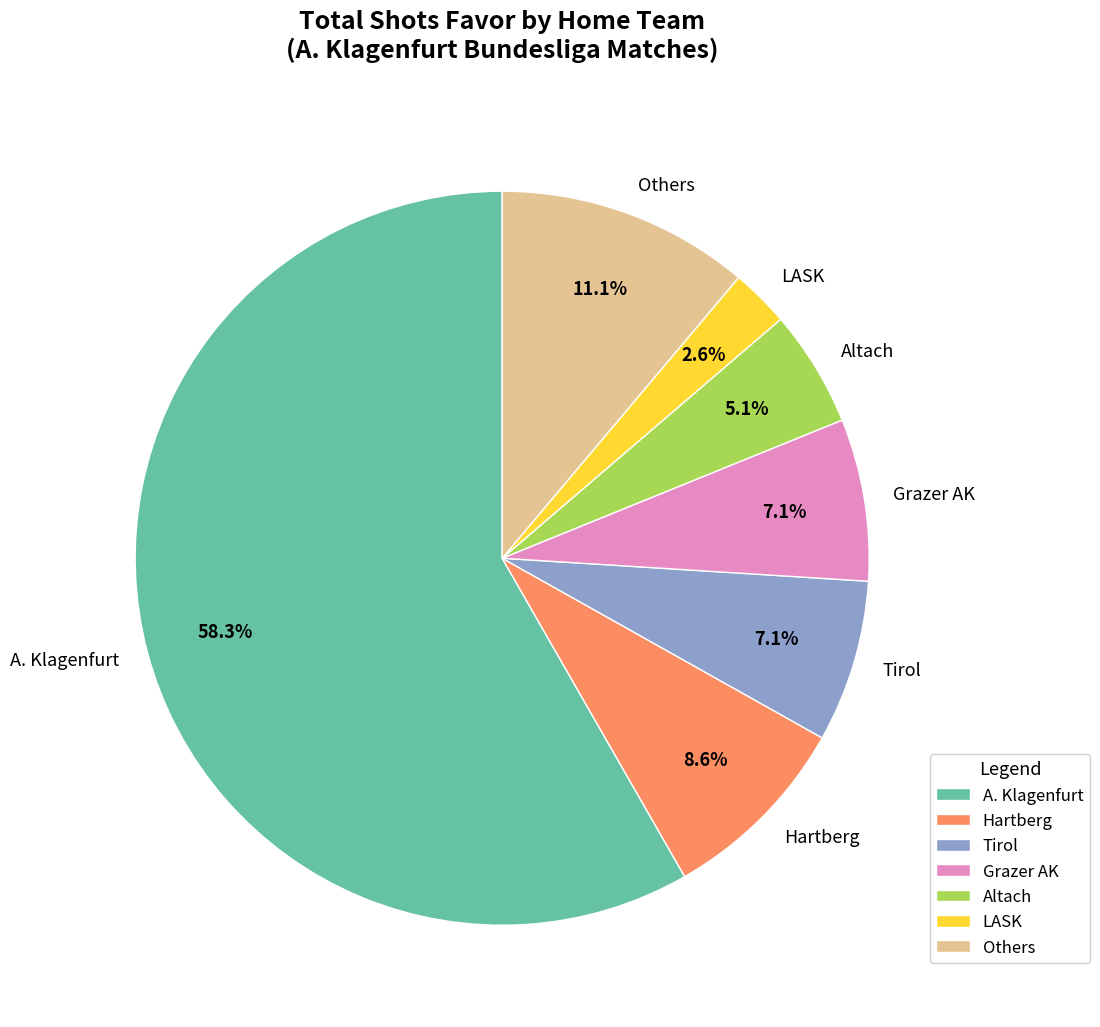

To the nearest percent, what is the difference between the largest and smallest slice percentages?

56%